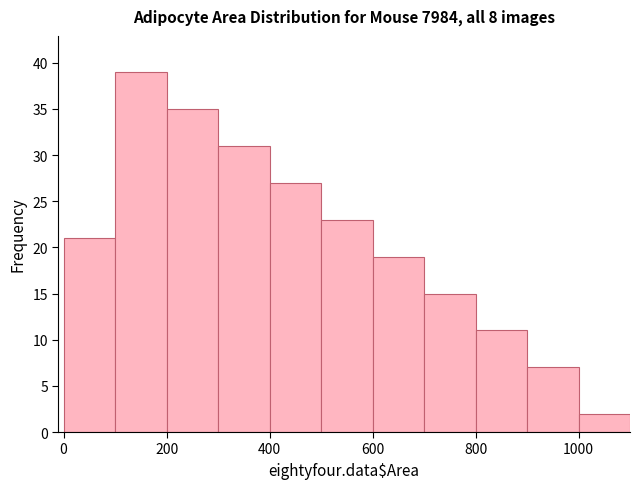

Reading left to right, transcribe this chart: for each bar, give the range it covers on the x-axis and its height. The values are not printed on the chart, so give them approximately, as read against the axis.

0 to 100: 21
100 to 200: 39
200 to 300: 35
300 to 400: 31
400 to 500: 27
500 to 600: 23
600 to 700: 19
700 to 800: 15
800 to 900: 11
900 to 1000: 7
1000 to 1100: 2